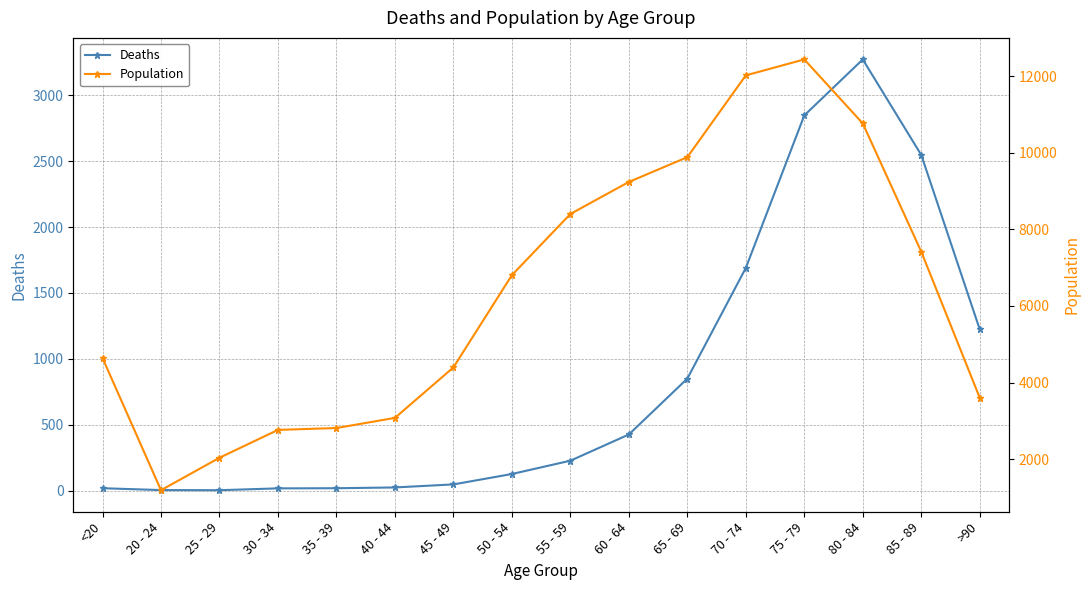

What are all the series names shown in the legend?

Deaths, Population